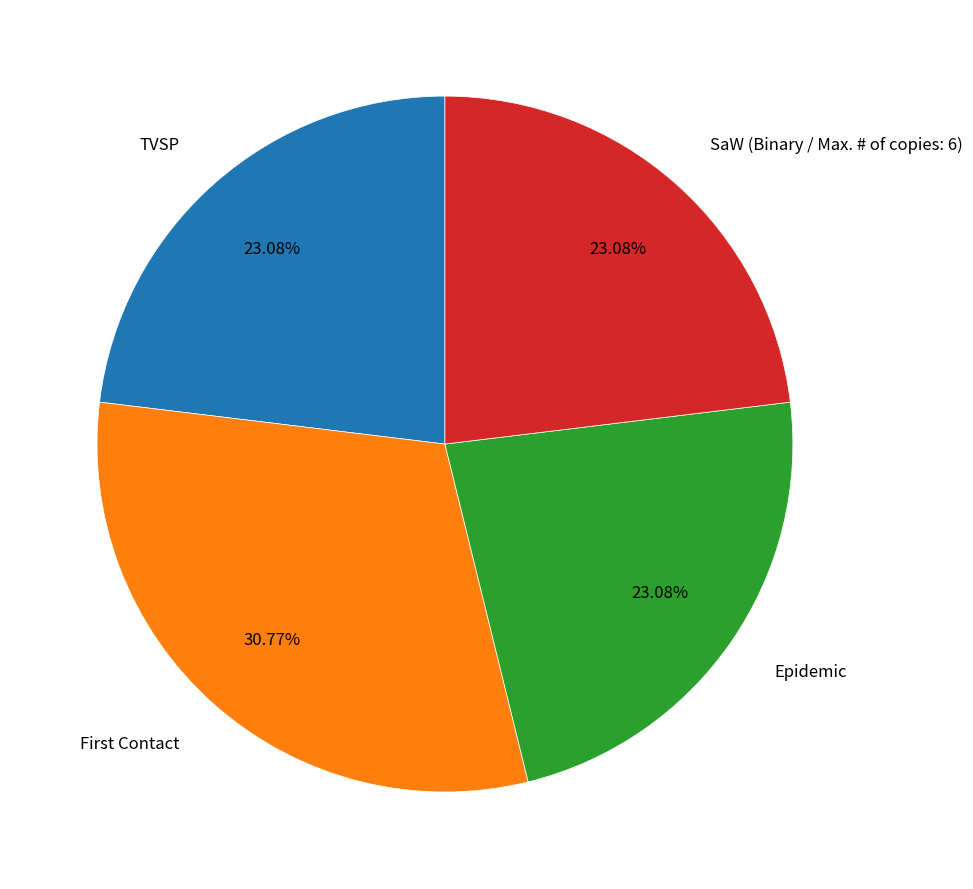

What is the largest slice in the pie chart?

First Contact